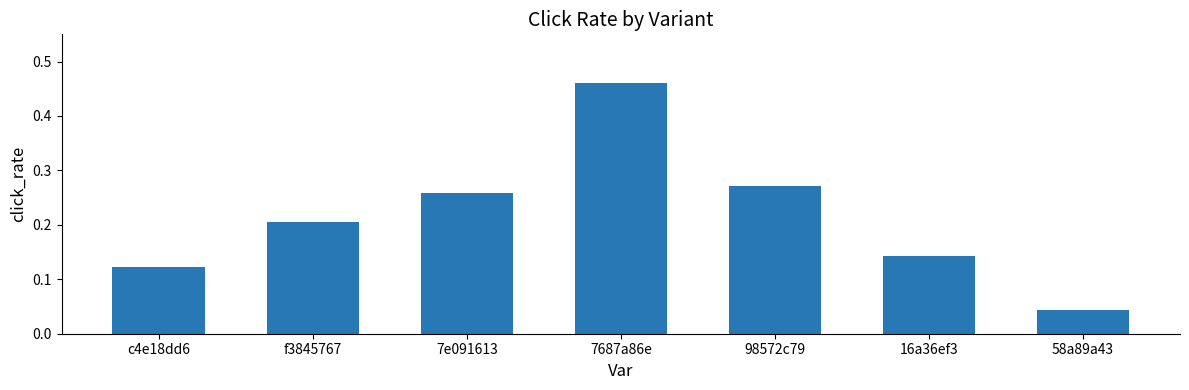

How many bars are there in total?

7